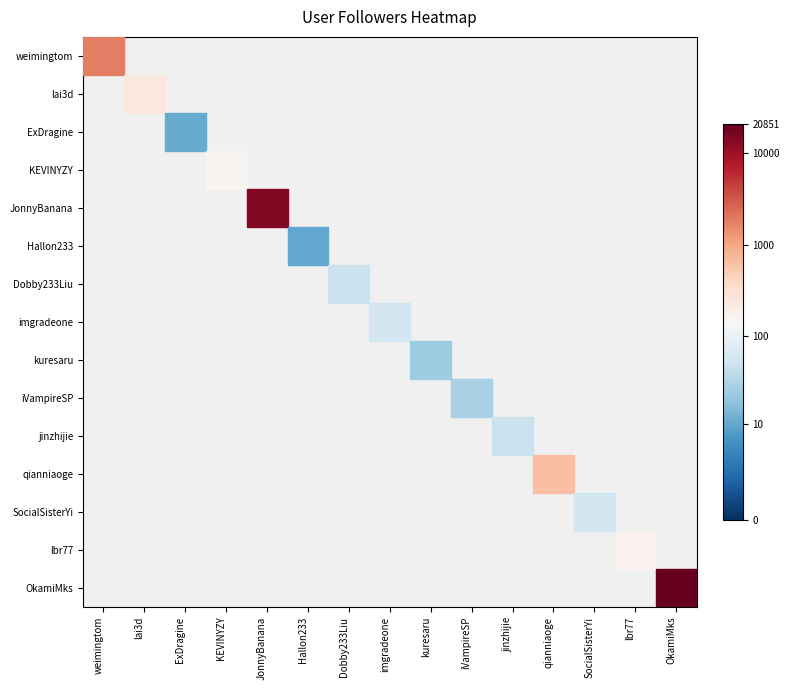

What is the difference between the highest and lowest values at jinzhijie?

3.9